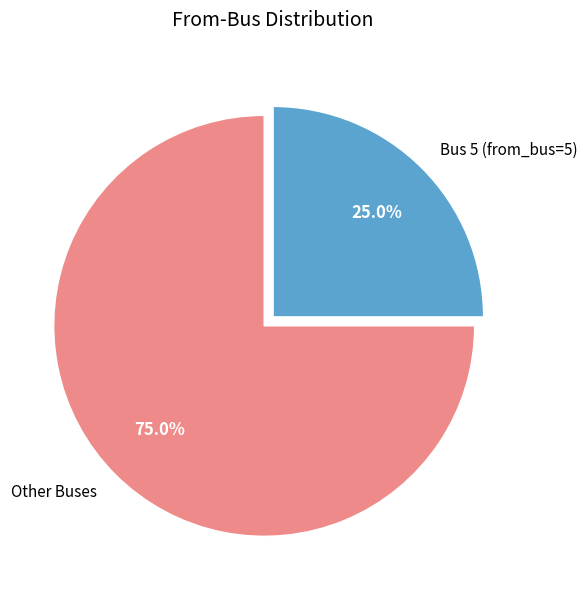

Rank the categories by value from lowest to highest.

Bus 5 (from_bus=5), Other Buses